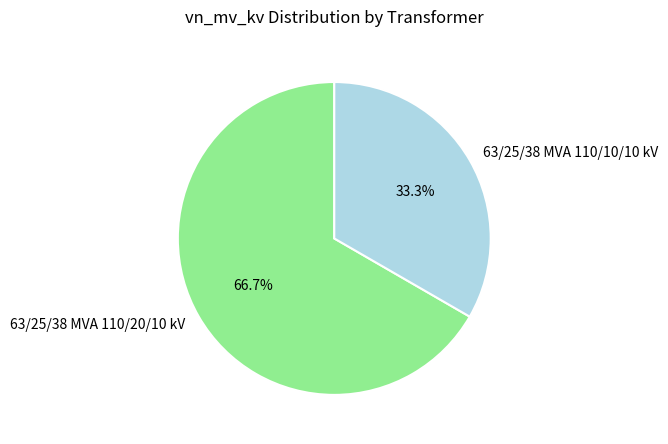

Which slice is the smallest?

63/25/38 MVA 110/10/10 kV